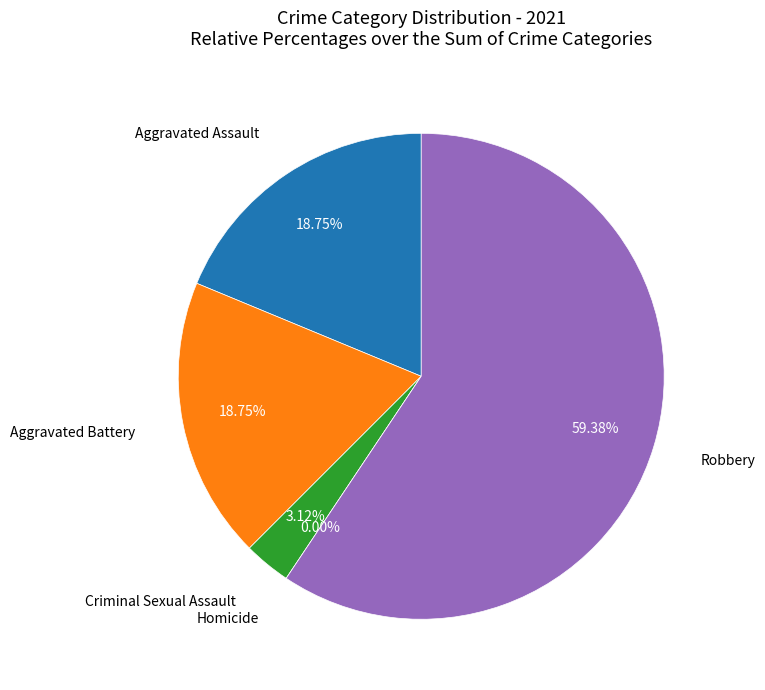

Which slice represents more than half of the pie?

Robbery